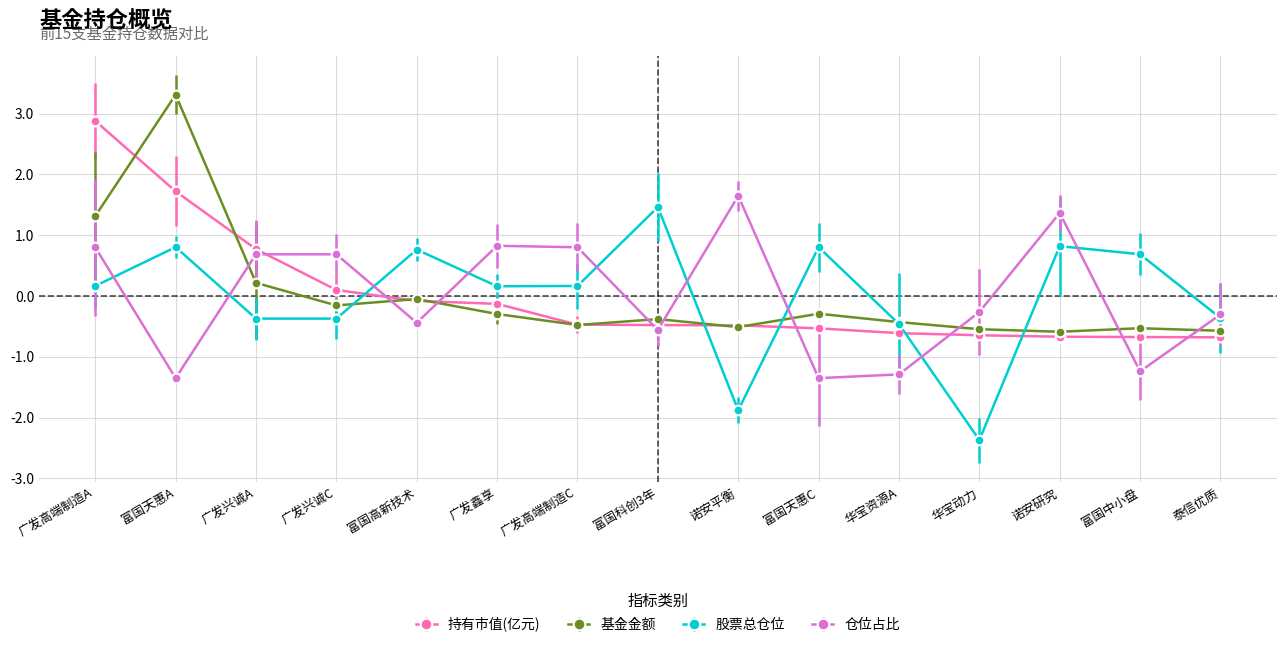

In 股票总仓位, how many points are higher than both neighbors (excluding endpoints)?

5